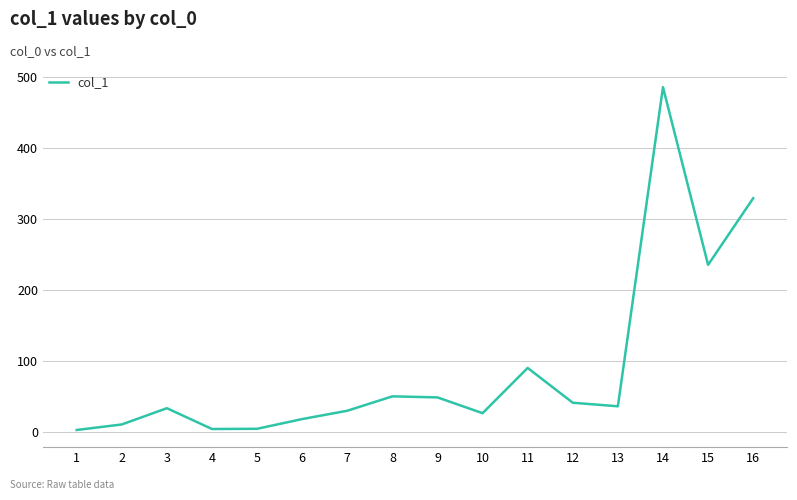

What is the greatest value displayed?

485.4